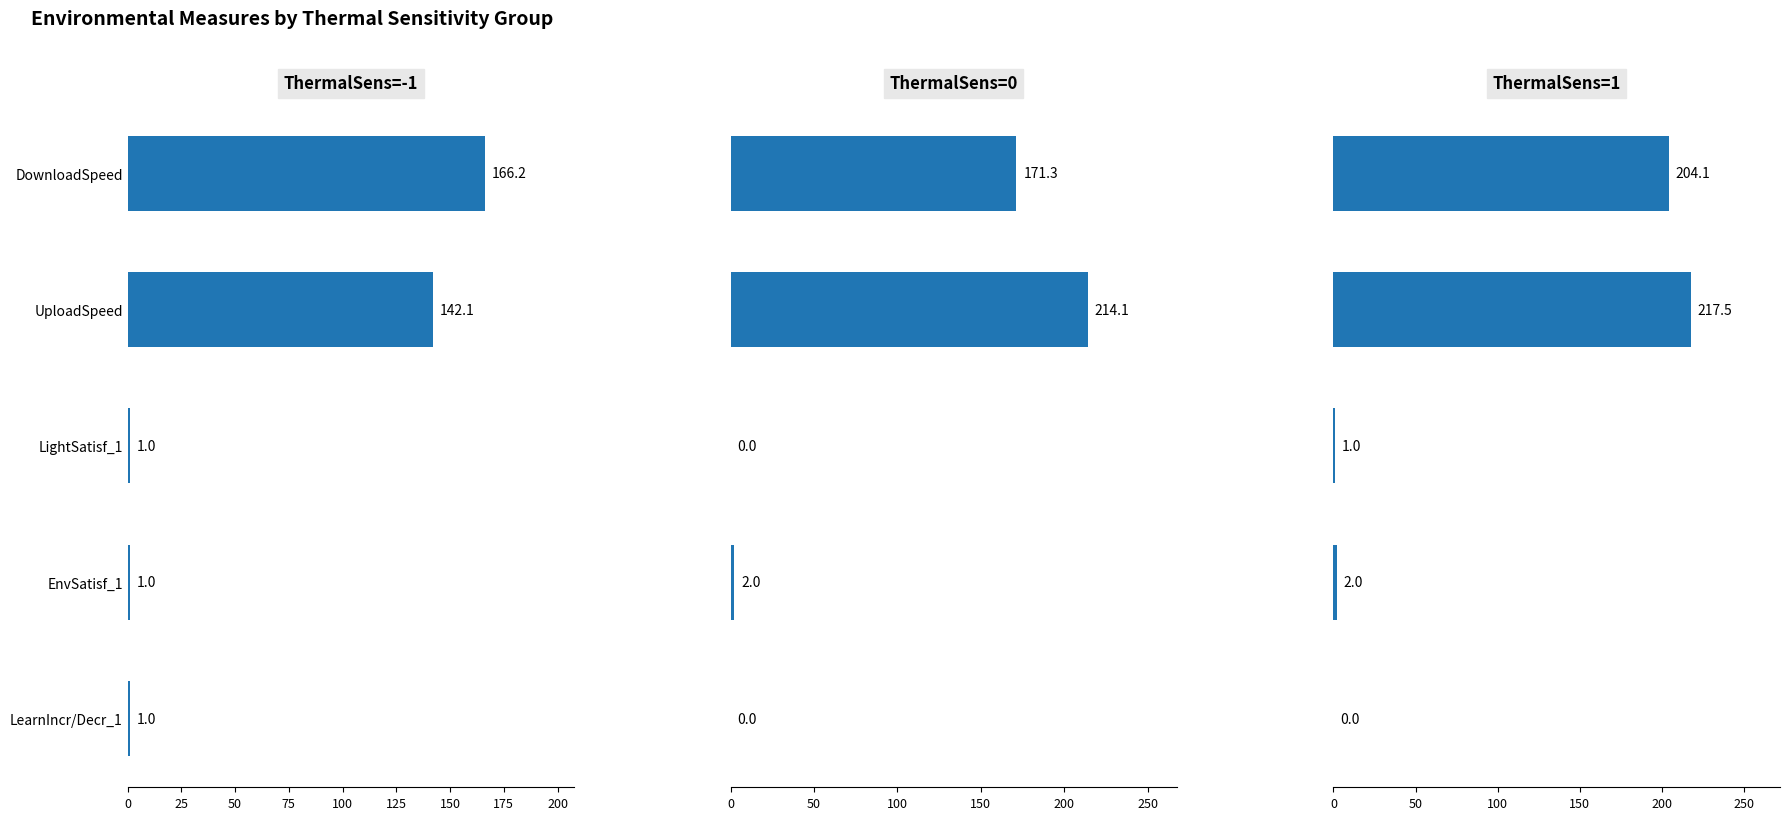

How many values in the ThermalSens=0 series are below 2?

2